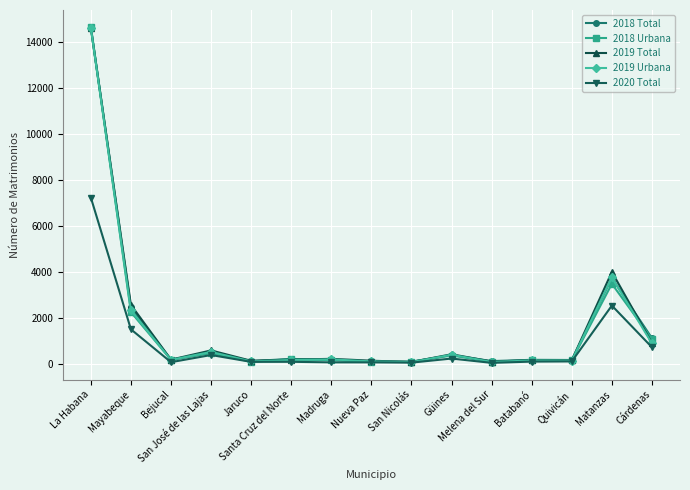

What is the minimum value shown in the chart?

64